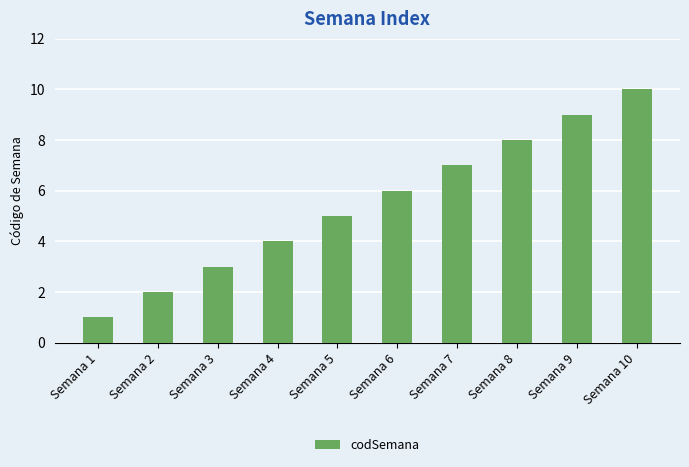

List the labels in order of value, largest first.

Semana 10, Semana 9, Semana 8, Semana 7, Semana 6, Semana 5, Semana 4, Semana 3, Semana 2, Semana 1